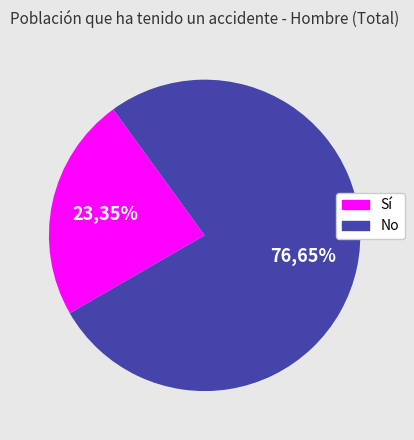

To the nearest percent, what is the average slice percentage?

50%